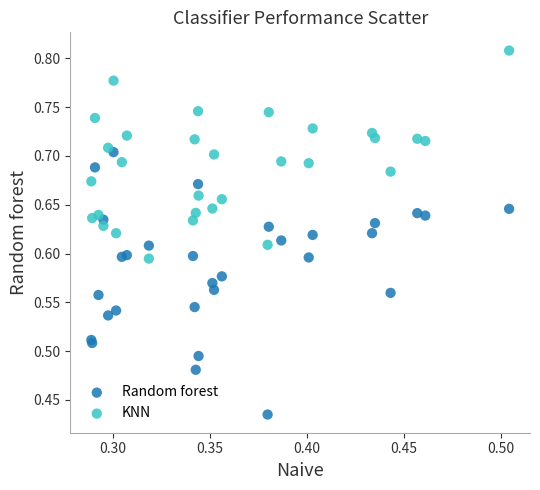

Which series reaches the minimum Y coordinate?

Random forest